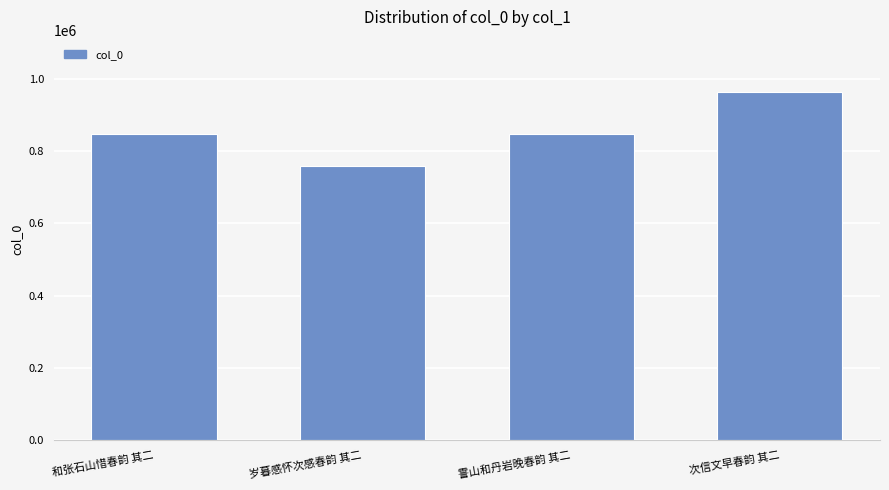

Approximately how many times larger is the value at 岁暮感怀次感春韵 其二 compared to 和张石山惜春韵 其二?

0.9